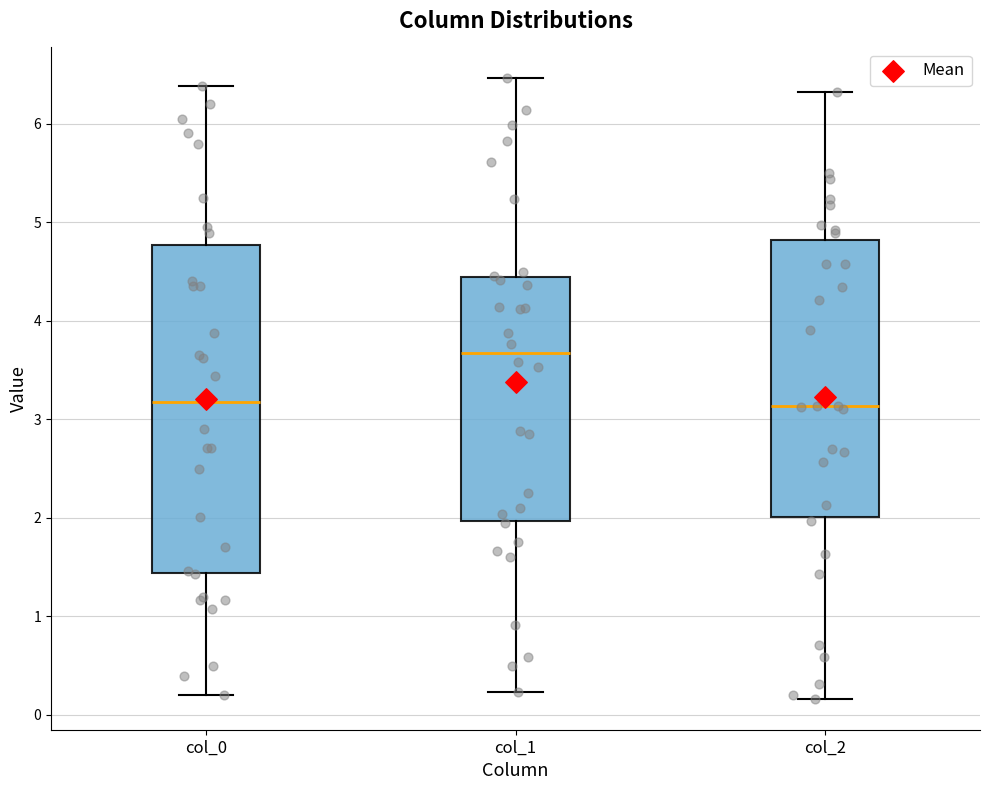

Comparing the boxes themselves (not the whiskers), which one is the tallest?

col_0